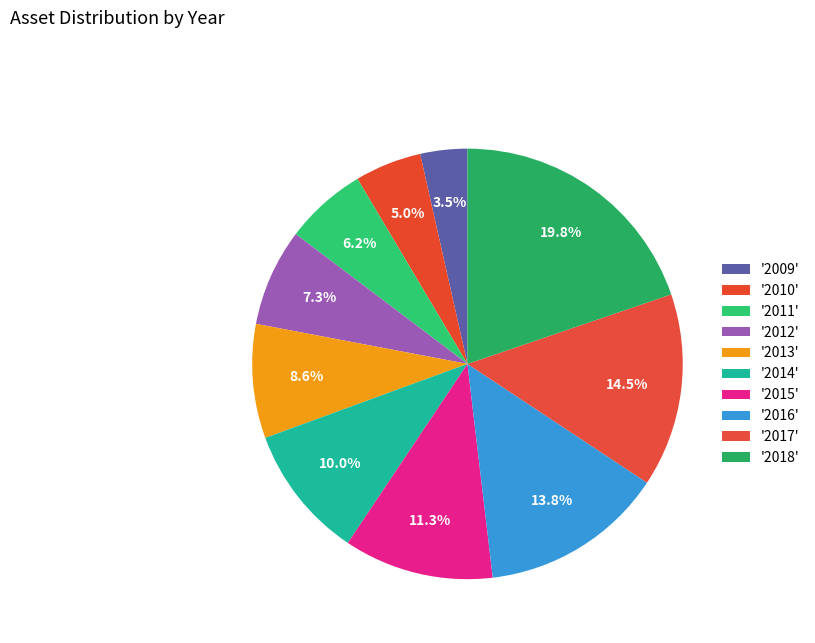

Count the number of slices in the pie.

10